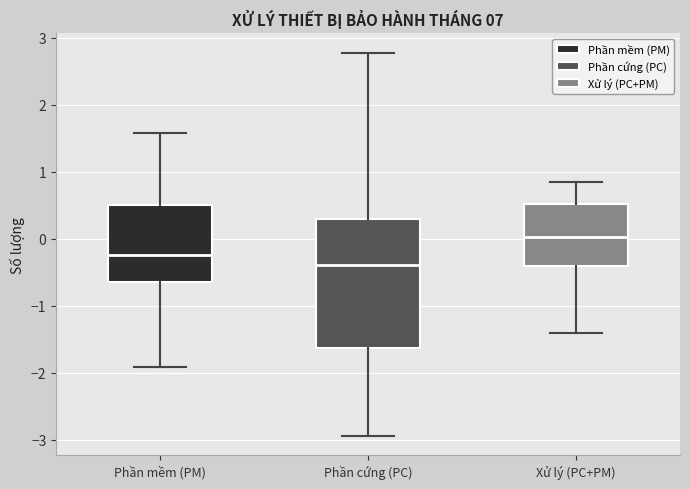

Reading left to right, read every box against the y-axis: the position of its median line, the range the box covers, and the ends of its whiskers. The values are not printed on the chart, so give them approximately, as read against the axis.

Phần mềm (PM): median -0.2, box -0.6 to 0.5, whiskers -1.9 to 1.6
Phần cứng (PC): median -0.4, box -1.6 to 0.3, whiskers -2.9 to 2.8
Xử lý (PC+PM): median 0.0, box -0.4 to 0.5, whiskers -1.4 to 0.8